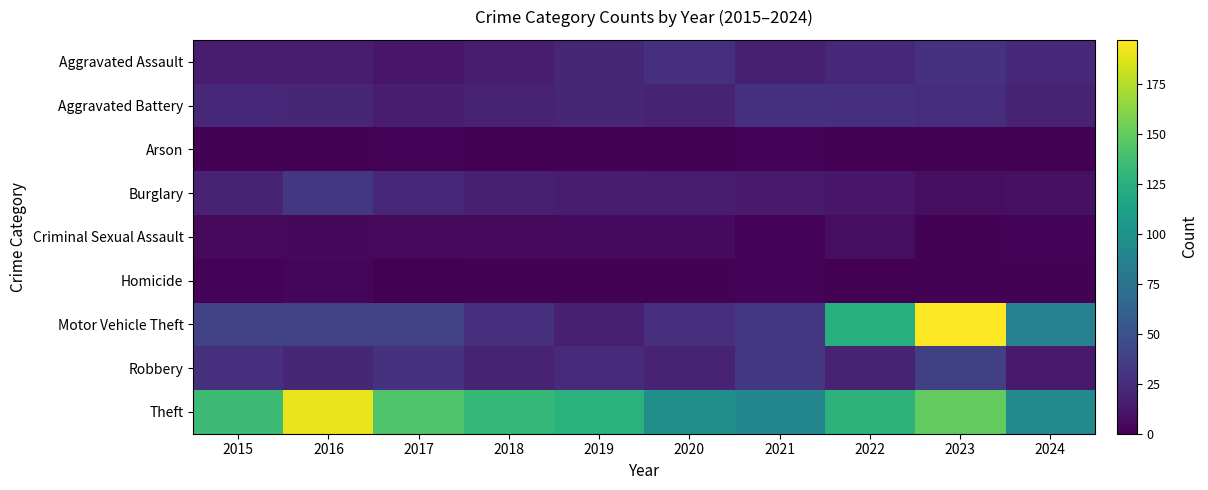

At which category is the sum across all series the highest?

2023